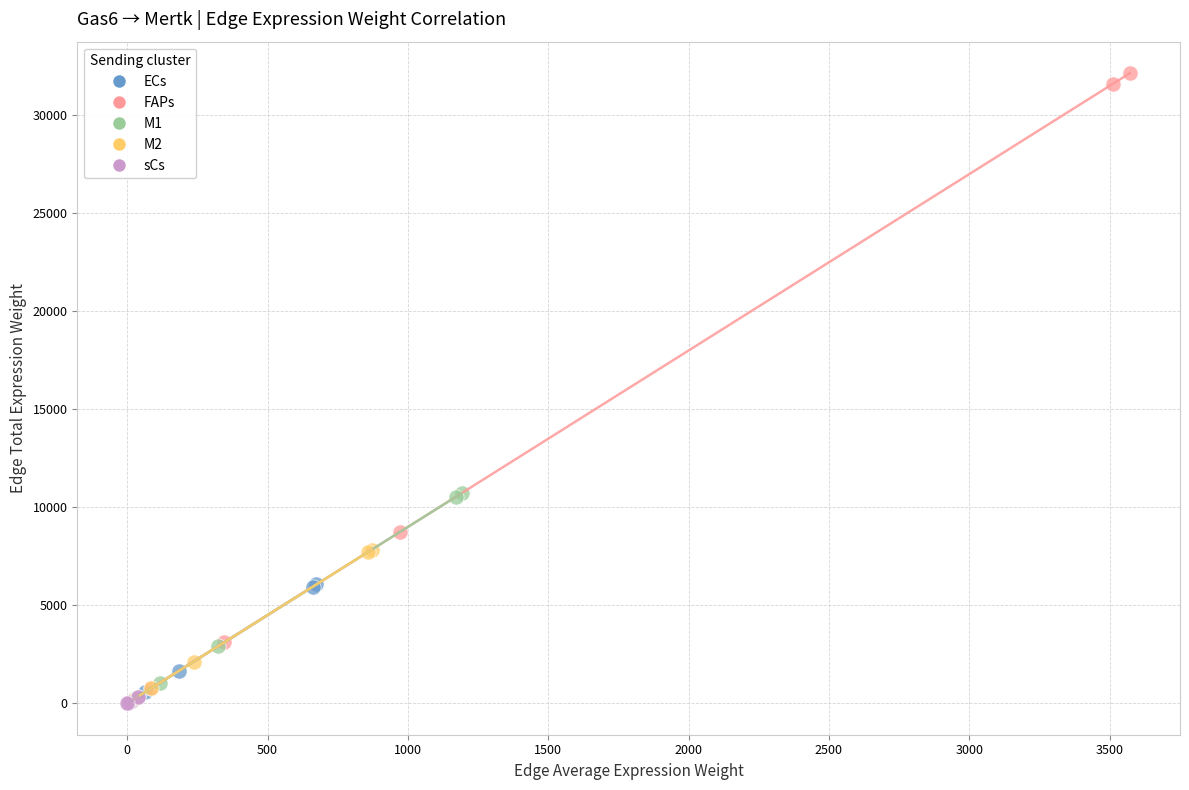

Which series reaches the maximum Y coordinate?

FAPs